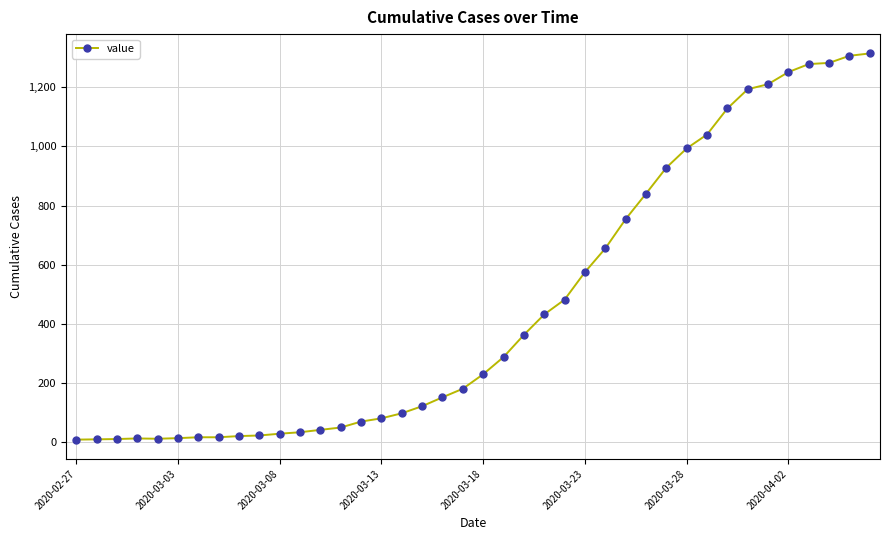

What is the average value?

464